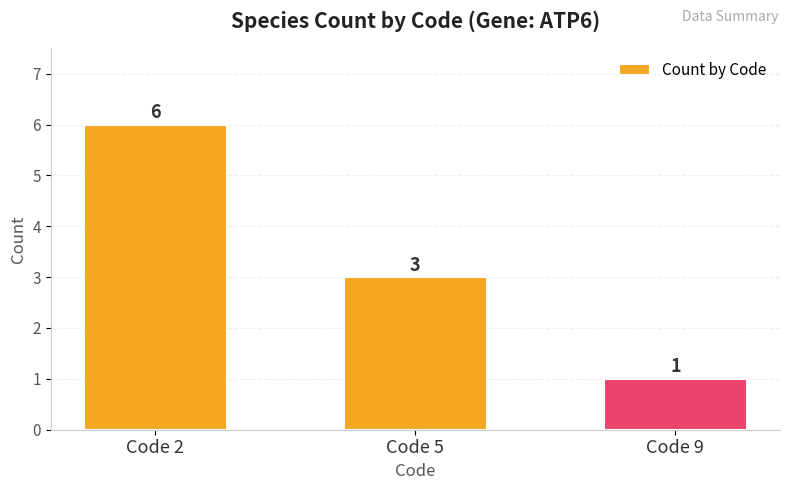

Where does the data first go above 3?

Code 2